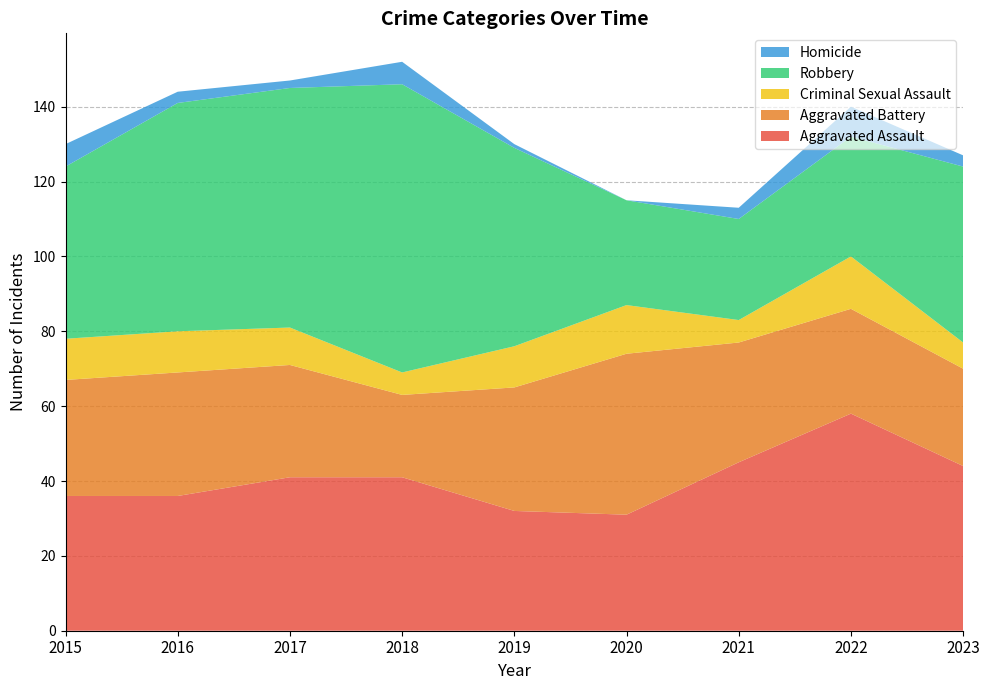

Reading left to right, extract all data points from this chart.

Aggravated Assault: 2015=36	2016=36	2017=41	2018=41	2019=32	2020=31	2021=45	2022=58	2023=44
Aggravated Battery: 2015=31	2016=33	2017=30	2018=22	2019=33	2020=43	2021=32	2022=28	2023=26
Criminal Sexual Assault: 2015=11	2016=11	2017=10	2018=6	2019=11	2020=13	2021=6	2022=14	2023=7
Robbery: 2015=46	2016=61	2017=64	2018=77	2019=53	2020=28	2021=27	2022=32	2023=47
Homicide: 2015=6	2016=3	2017=2	2018=6	2019=1	2020=0	2021=3	2022=8	2023=3